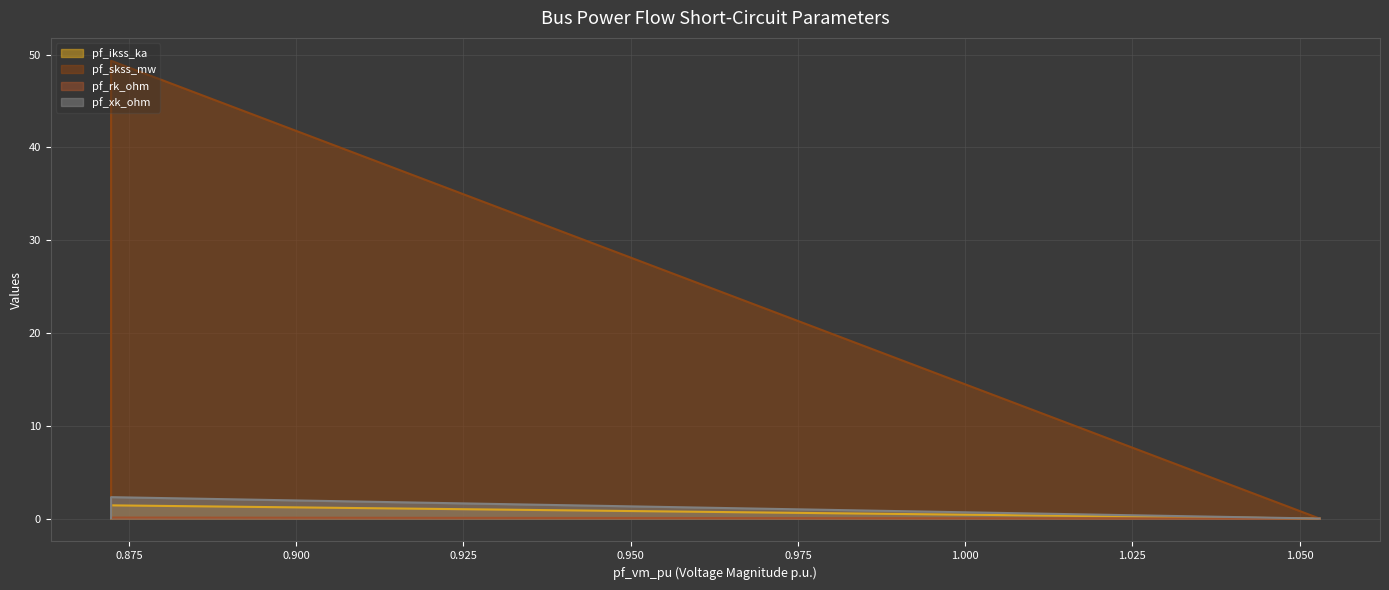

What is the maximum value shown in the chart?

49.3